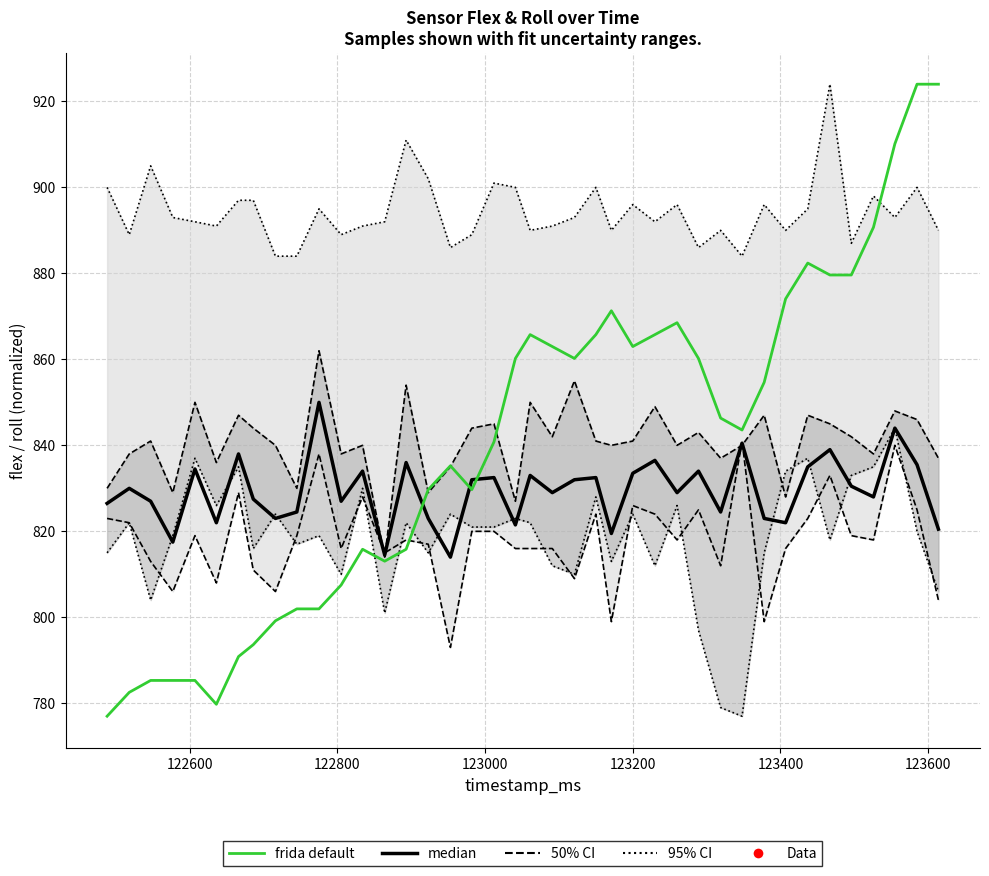

True or false: flex3 and flex2 cross at least once.

True